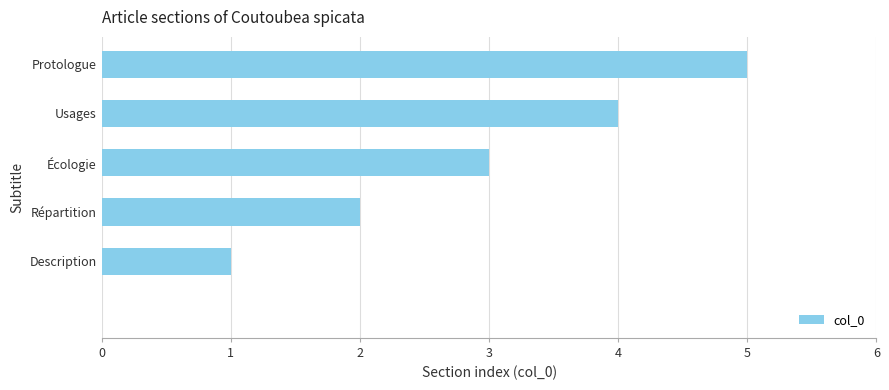

What is the greatest value displayed?

5